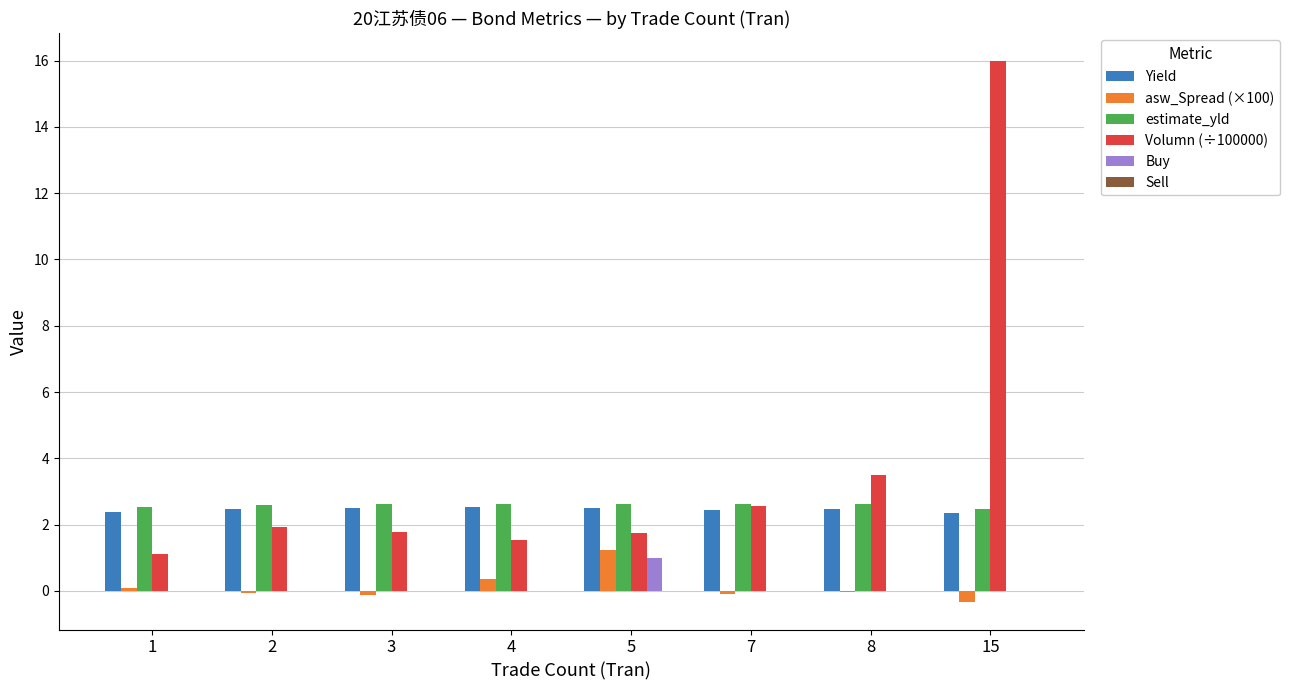

What is the highest value of the Volumn (÷100000) series?

16.0